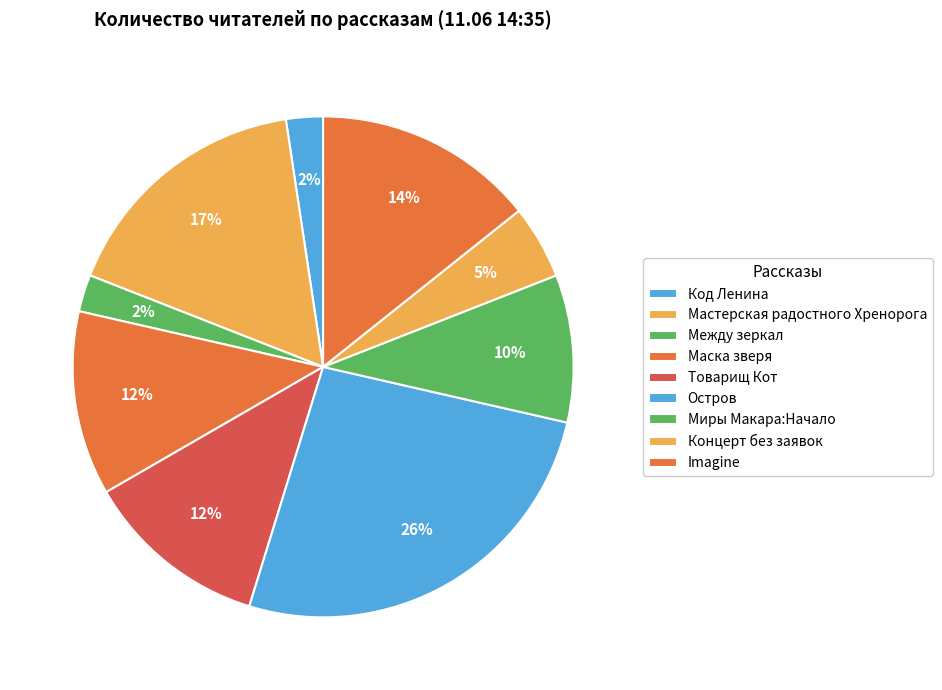

Is the sum of Товарищ Кот and Между зеркал greater than half?

No